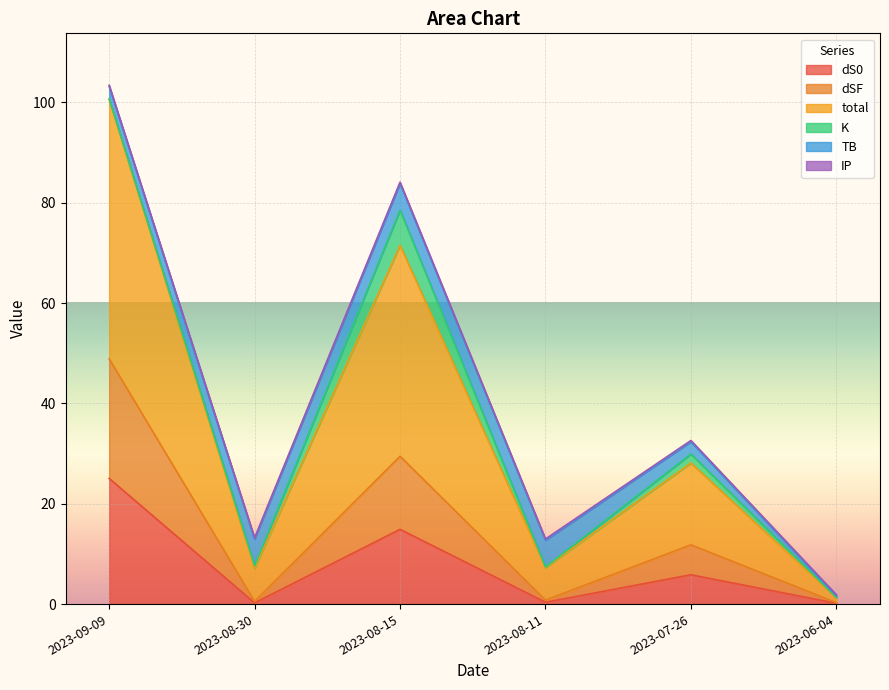

What is the maximum value for dS0?

25.0